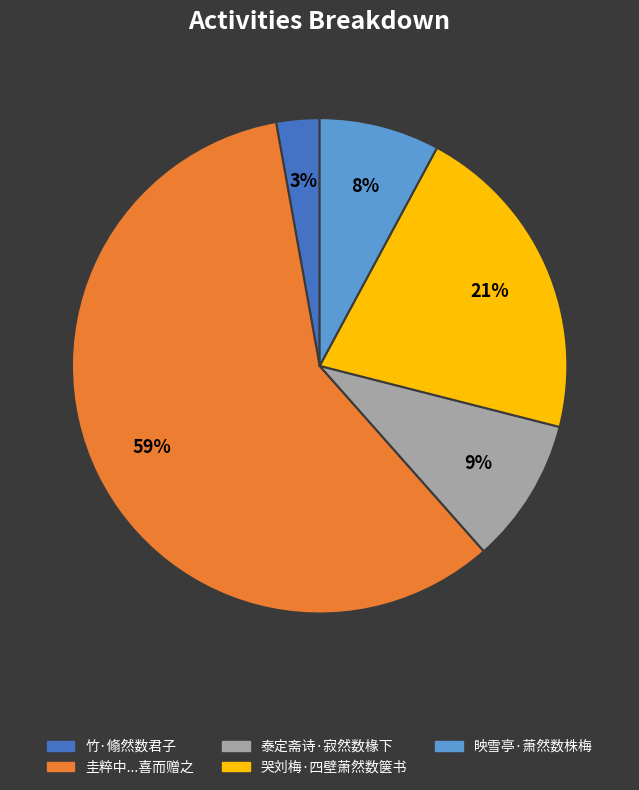

Is there any slice that represents more than half of the pie?

Yes